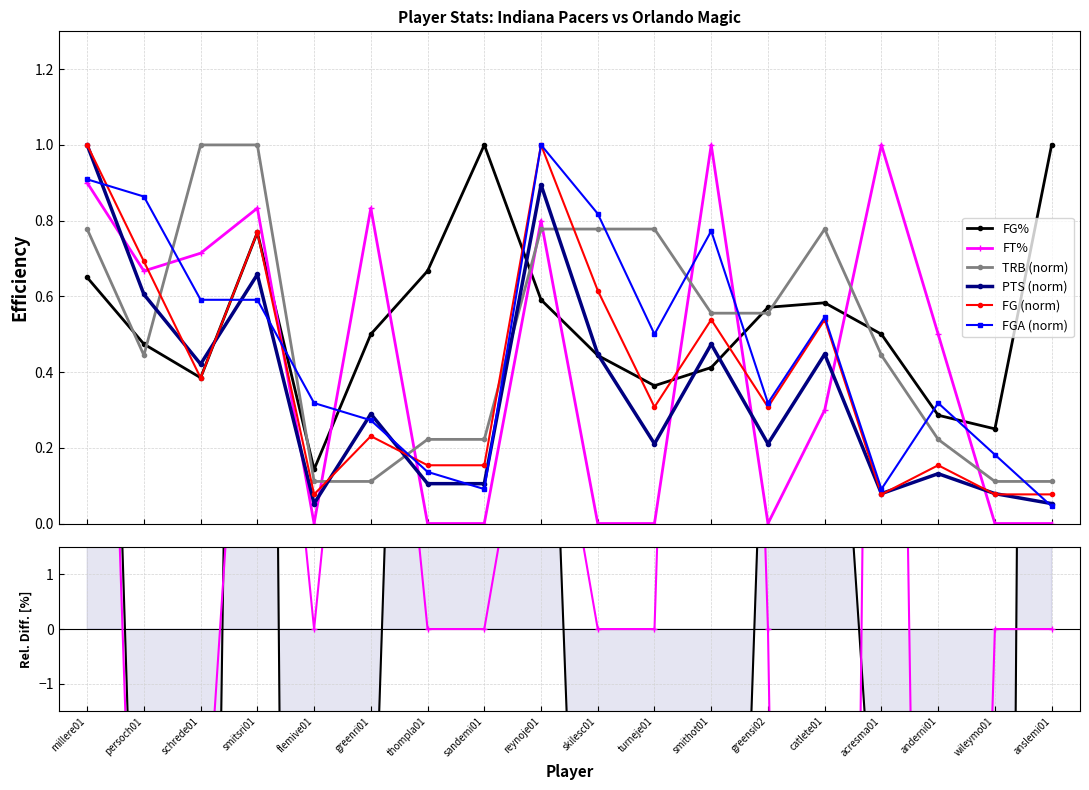

True or false: FT% has more than 0 points higher than both neighbors.

True